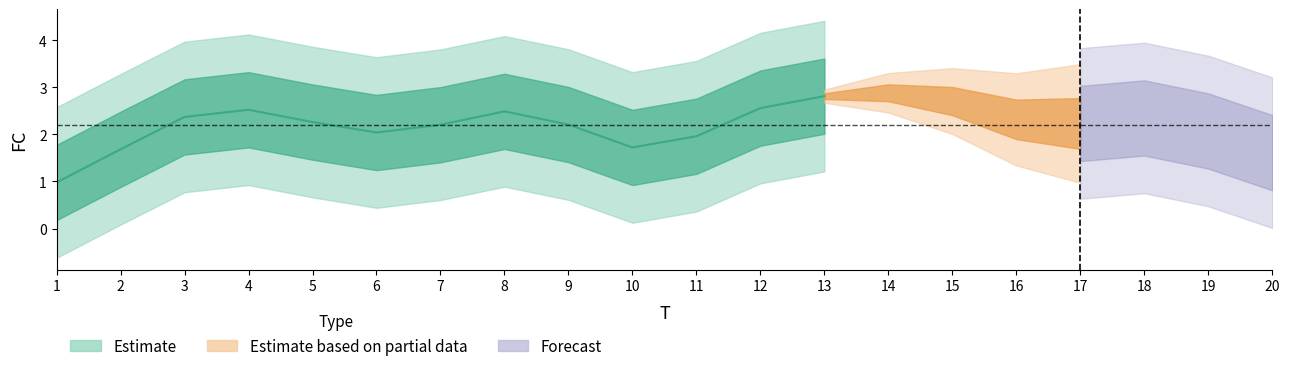

How many lines are shown in the chart?

1